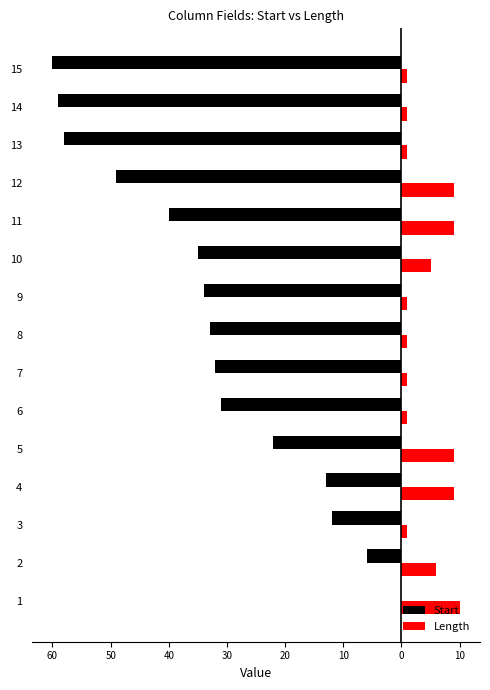

What are all the series names shown in the legend?

Start, Length